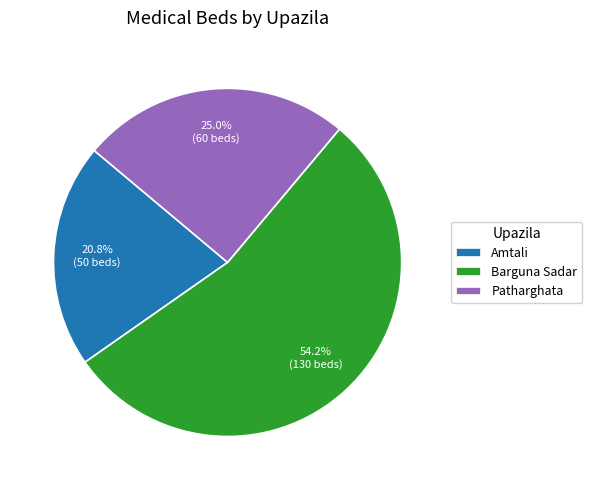

Do Barguna Sadar and Patharghata together represent more than half of the pie?

Yes